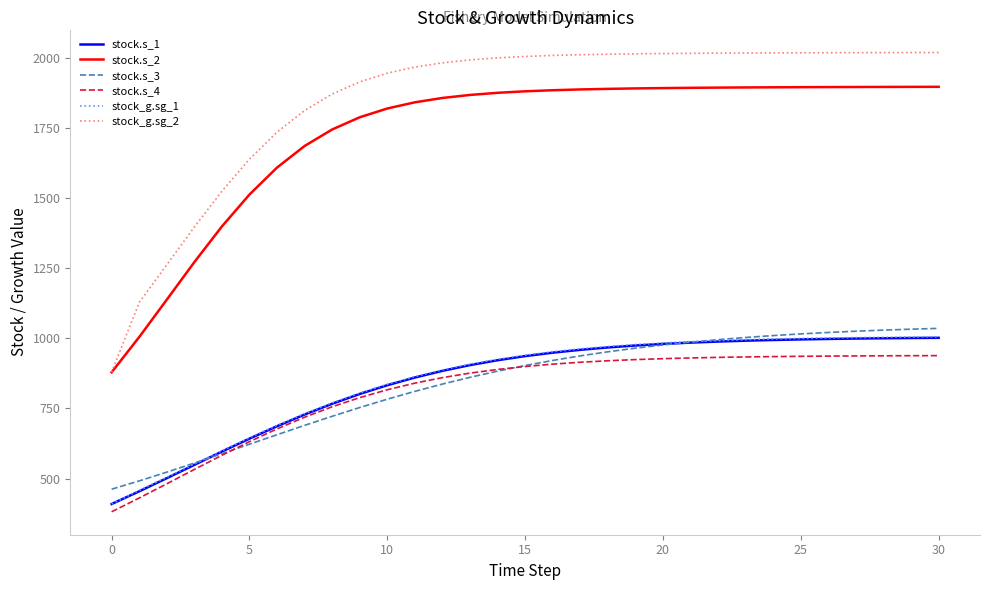

What is the sum of all stock_g.sg_1 values?

26364.9